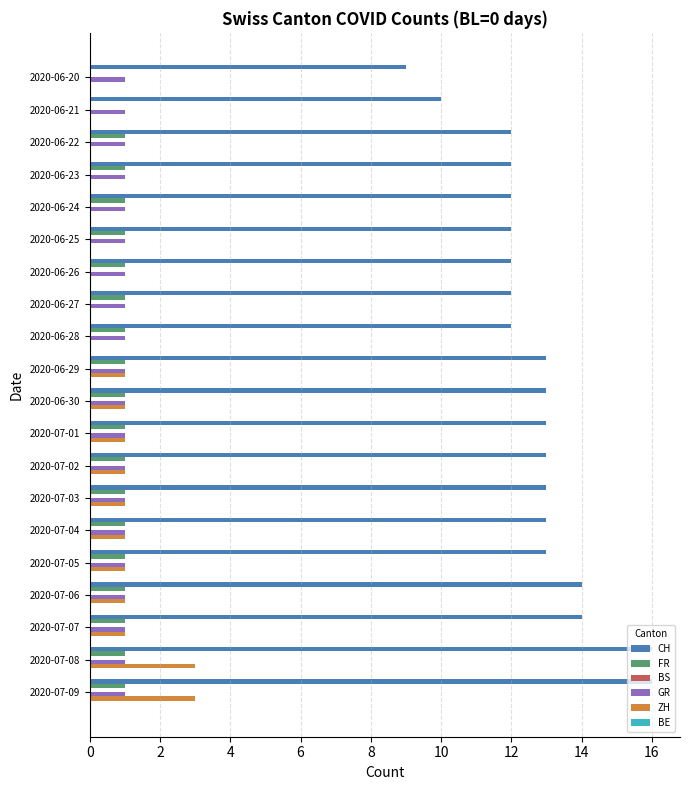

Between 2020-06-21 and 2020-07-01, which series saw the biggest shift?

CH